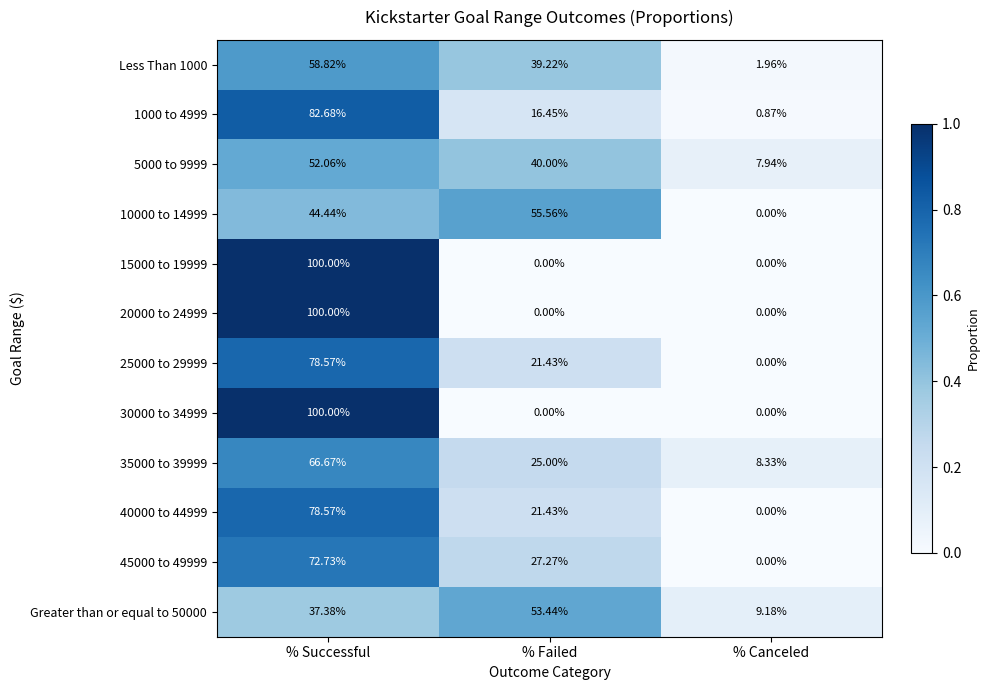

List the labels in order of 45000 to 49999 value, smallest first.

% Canceled, % Failed, % Successful